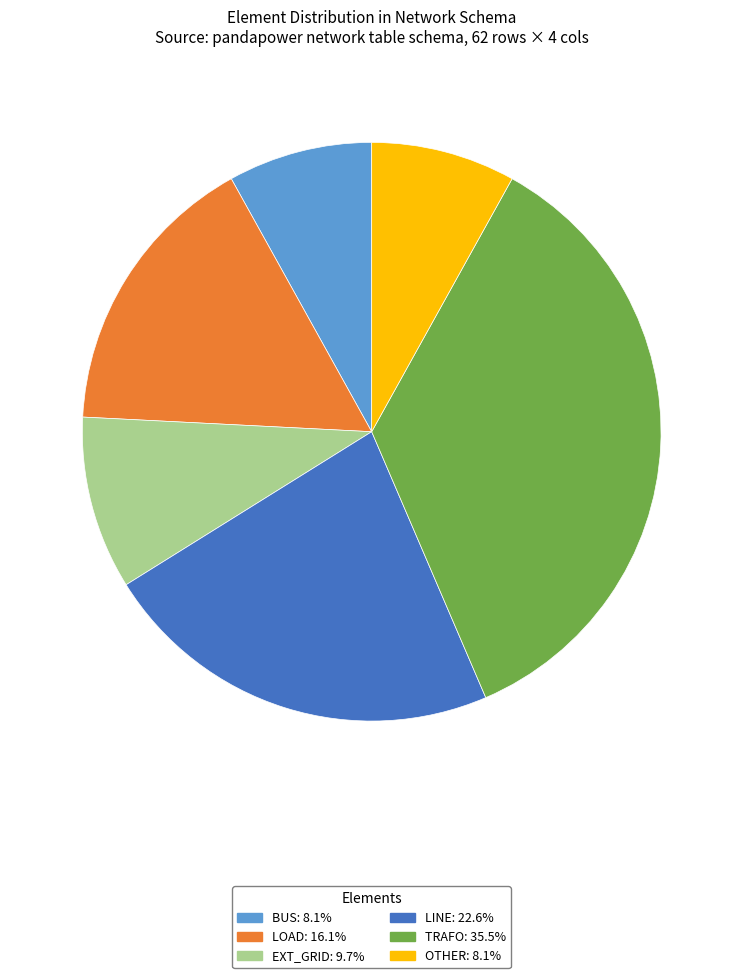

Is there any slice that represents more than half of the pie?

No